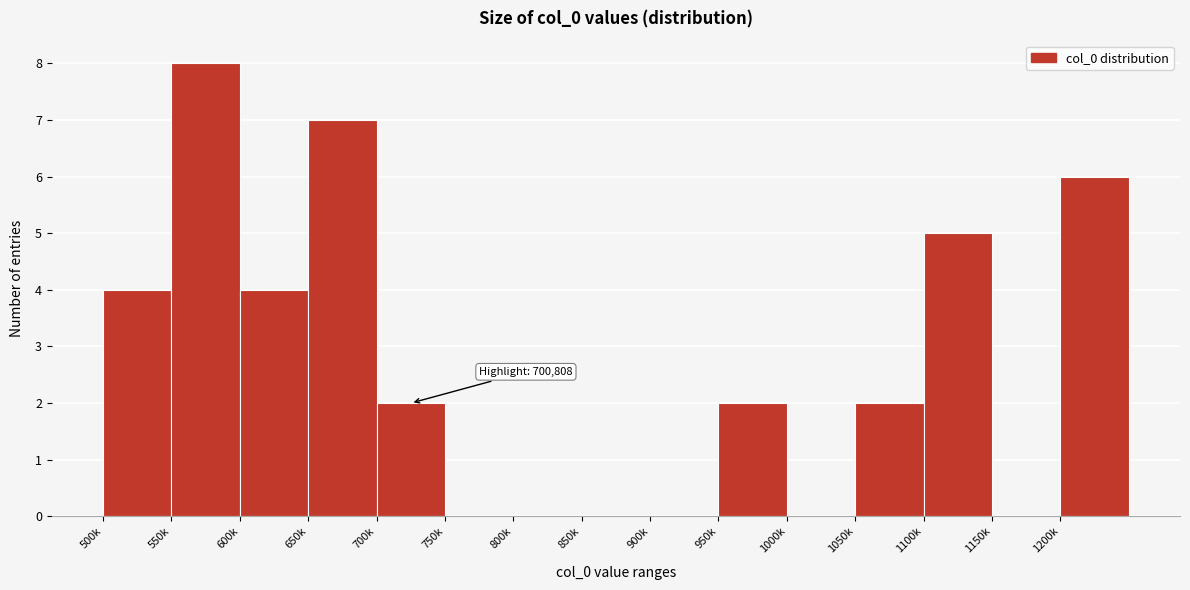

Reading left to right, what are all the values shown in this chart?

500k=4	550k=8	600k=4	650k=7	700k=2	750k=0	800k=0	850k=0	900k=0	950k=2	1000k=0	1050k=2	1100k=5	1150k=0	1200k=6